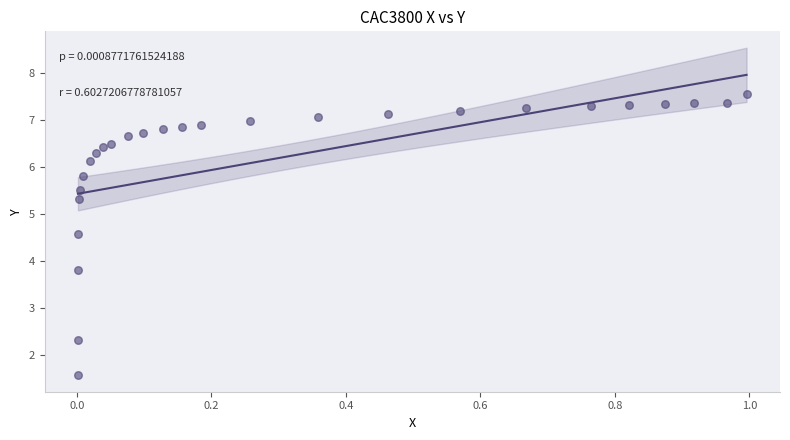

What Y value in the scatter plot is closest to 4?

3.8